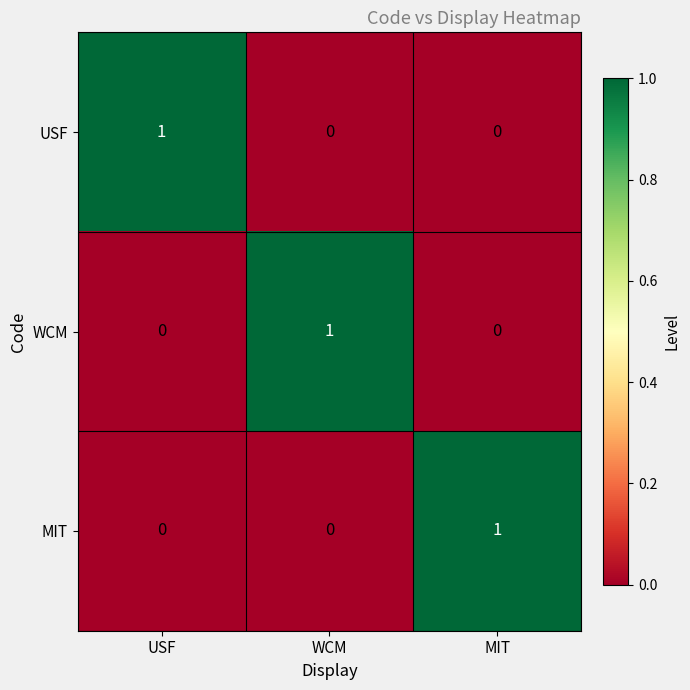

How many MIT values are between 0 and 1?

3